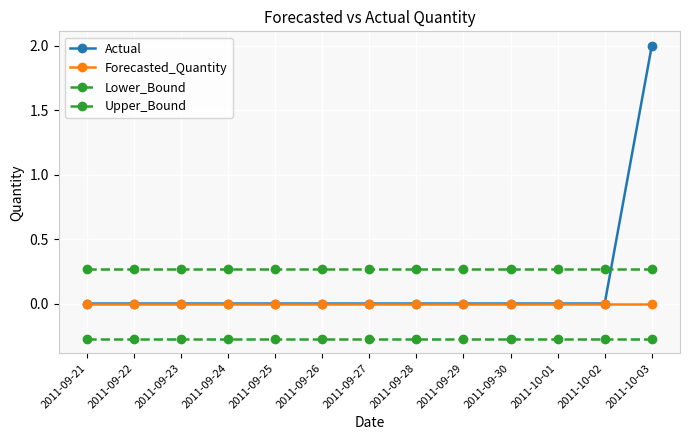

How many lines are shown in the chart?

4